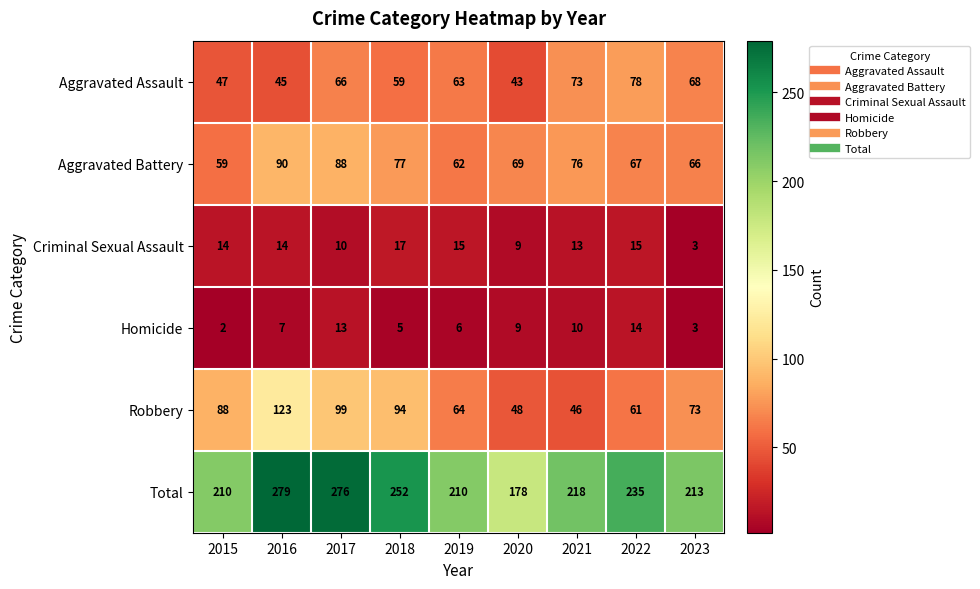

What is the greatest value displayed?

279